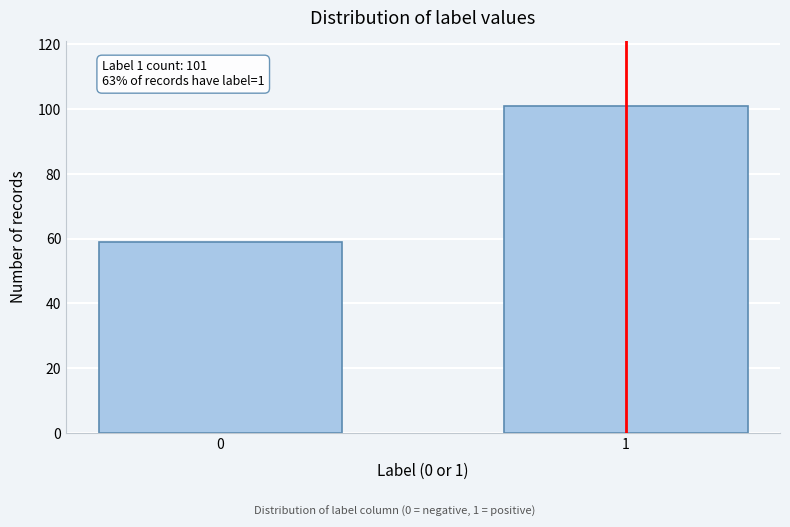

Reading left to right, transcribe all the data shown in this chart.

59	101